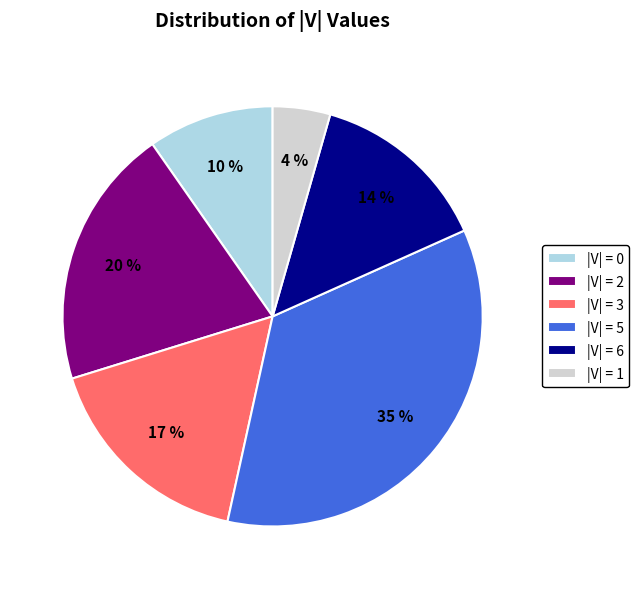

To the nearest percent, what percentage of the pie is |V| = 2?

20%